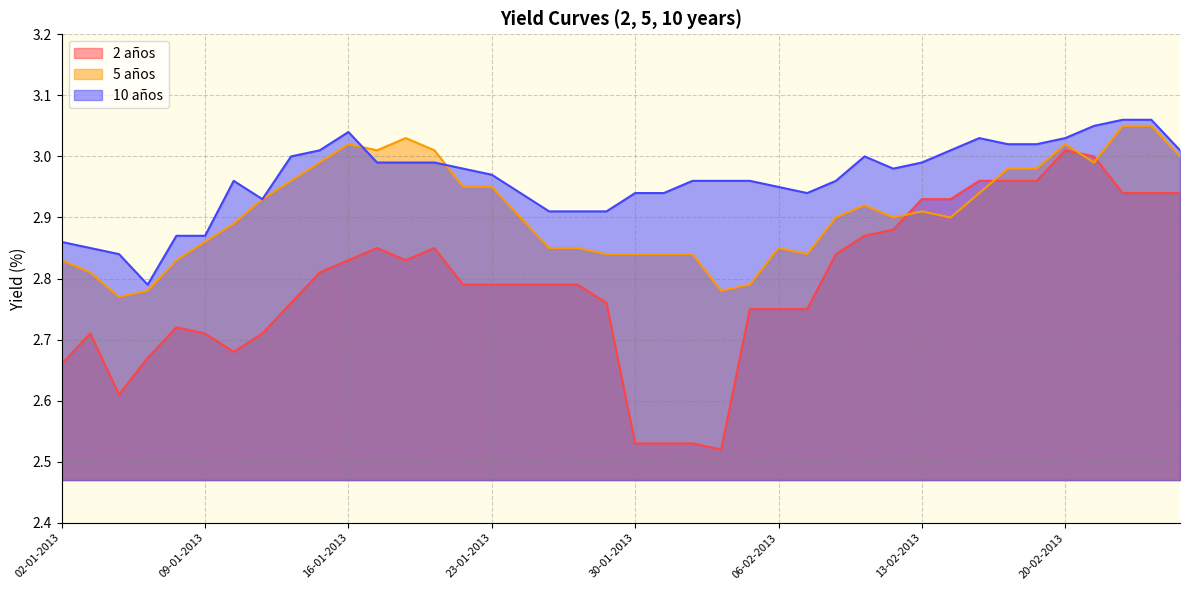

What is the greatest value displayed?

3.1